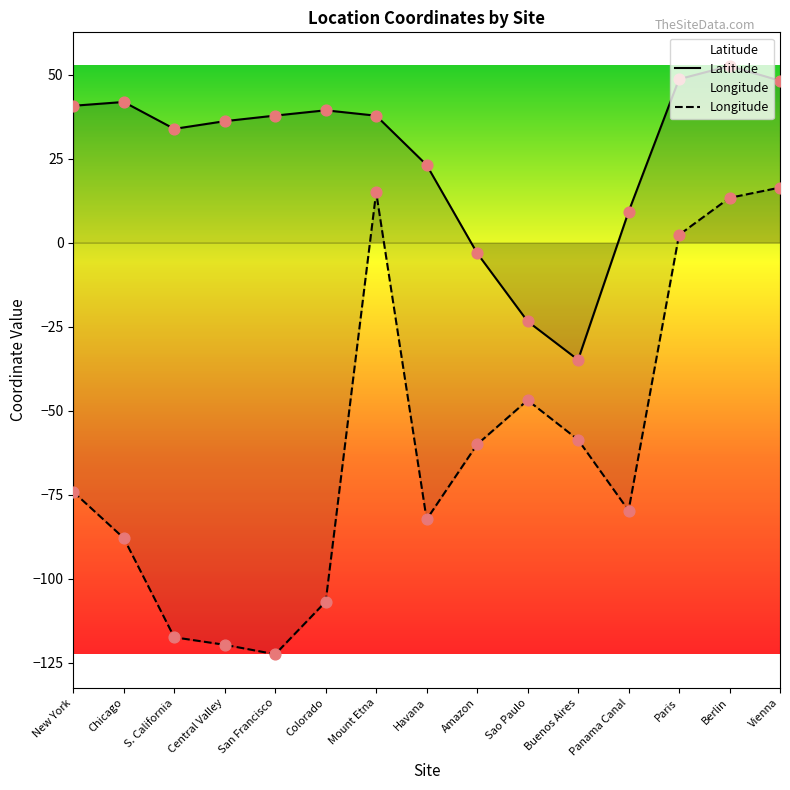

Which series has the widest spread of Y values?

Longitude